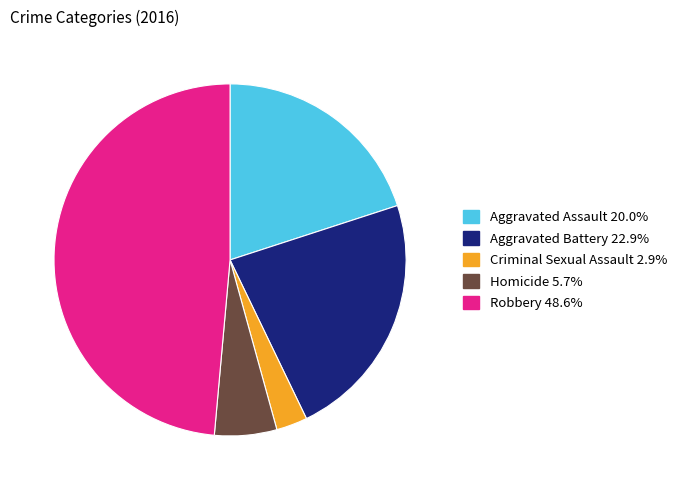

What is the smallest slice in the pie chart?

Criminal Sexual Assault